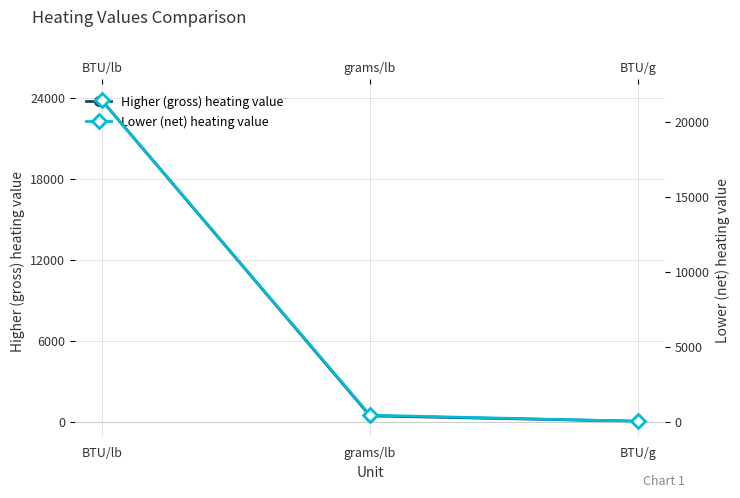

What is the sum of all Lower (net) heating value values?

21933.8